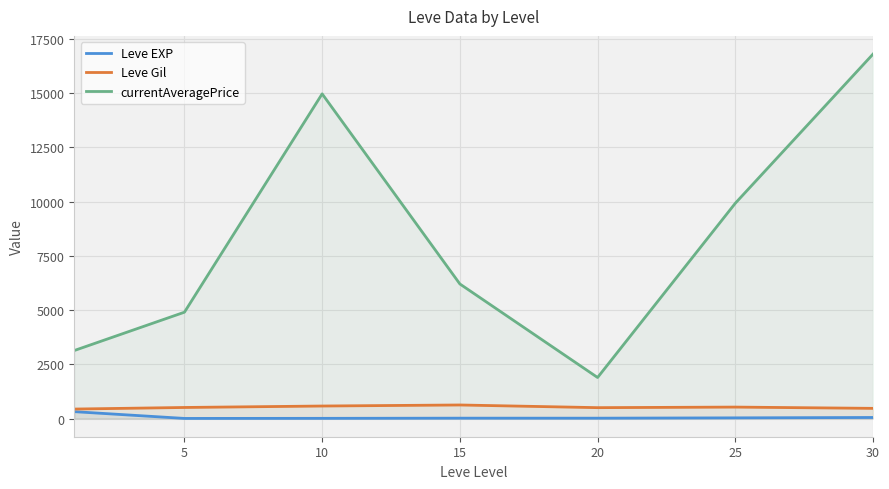

What value does the Leve EXP series have at 15?

15.7